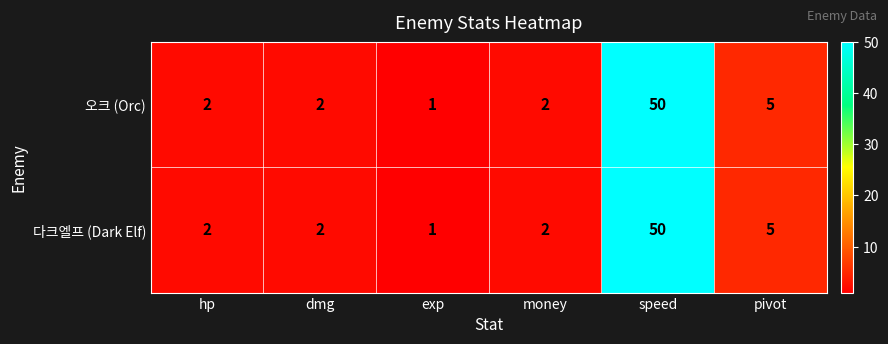

Where is 다크엘프 (Dark Elf) nearest to the value 25?

pivot